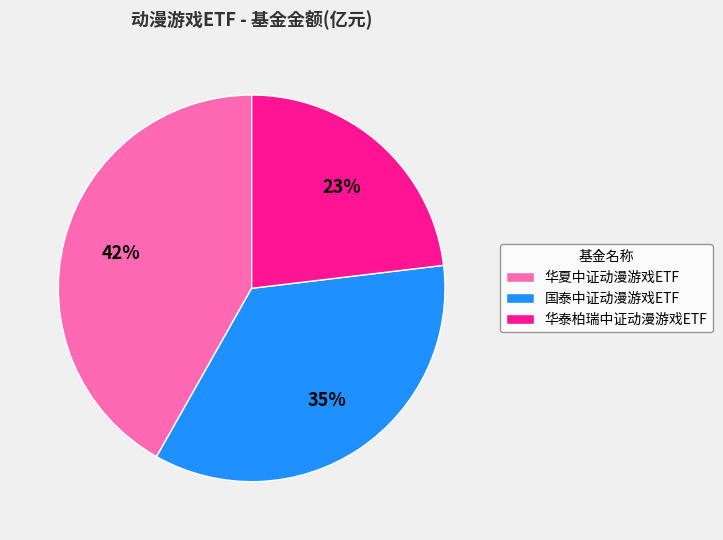

How many segments does this pie chart have?

3